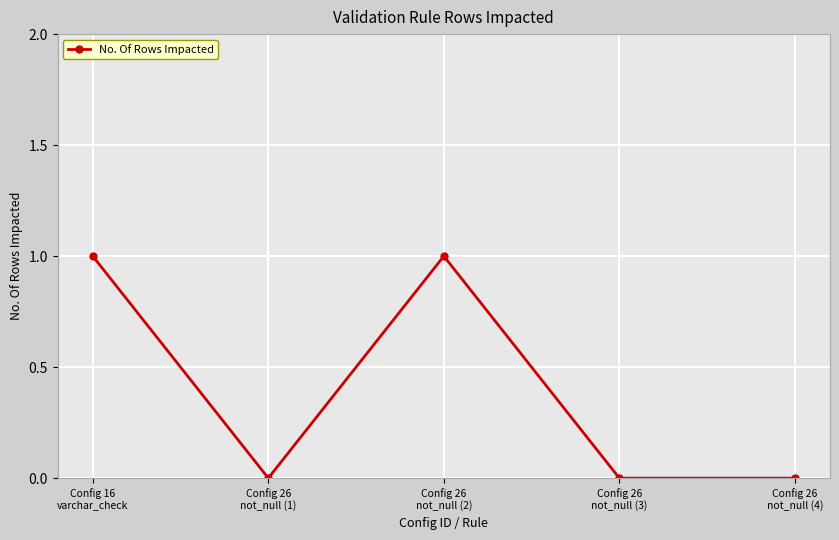

Count the number of data series in this chart.

1